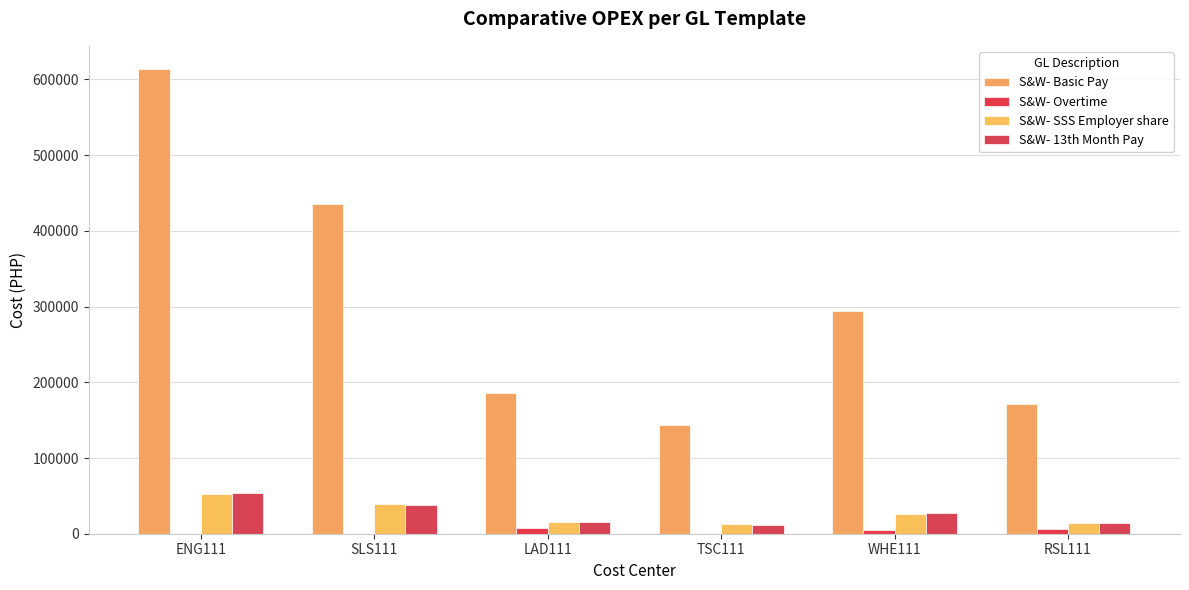

What is the difference between the second highest and second lowest values in the S&W- SSS Employer share series?

23935.0